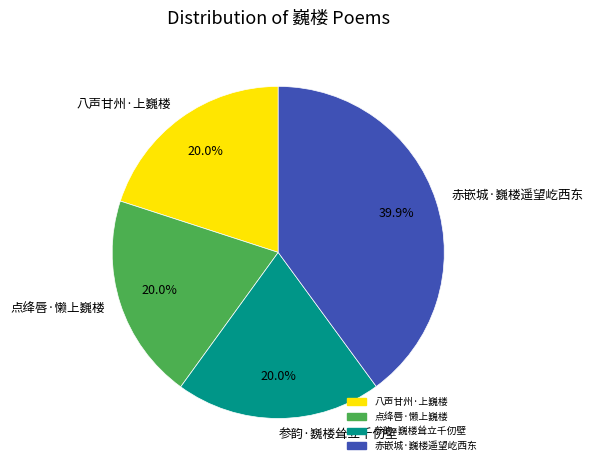

Is there a majority slice in this chart?

No